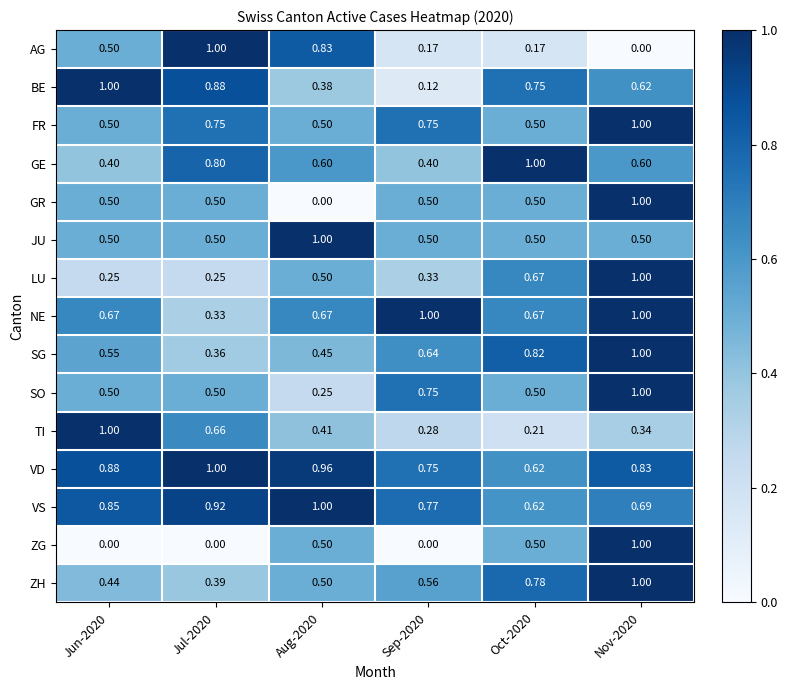

Which series changed the most between Aug-2020 and Sep-2020?

AG